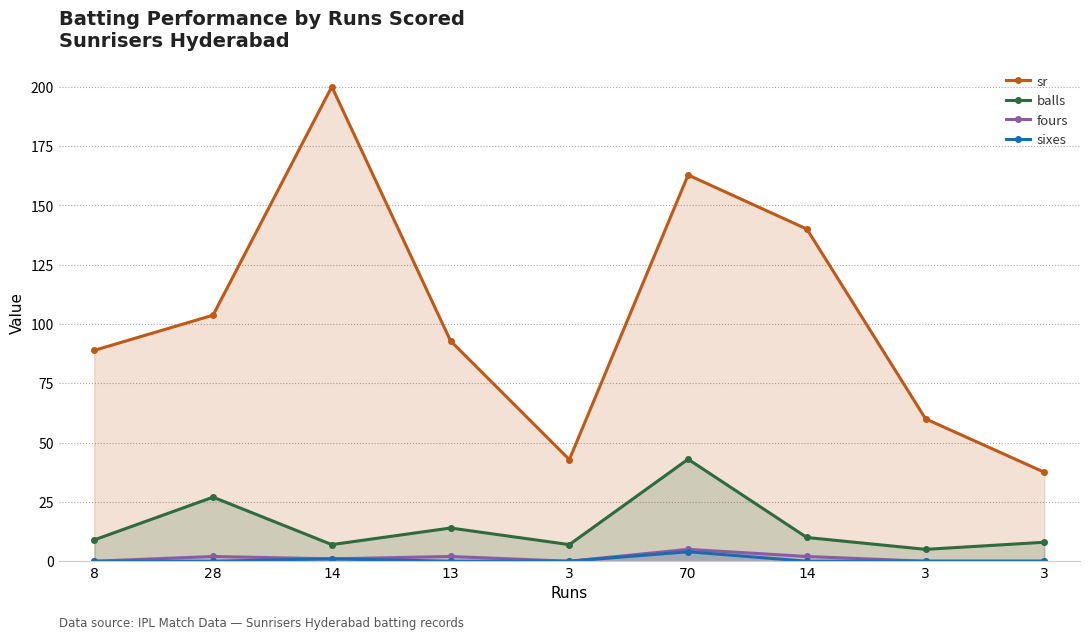

Between 70 and 14, which series saw the biggest shift?

balls